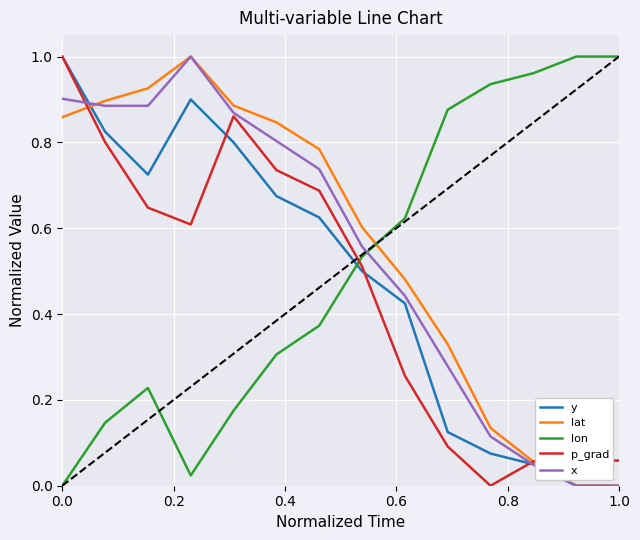

Which series ends up on top after the final intersection of lon and lat?

lon